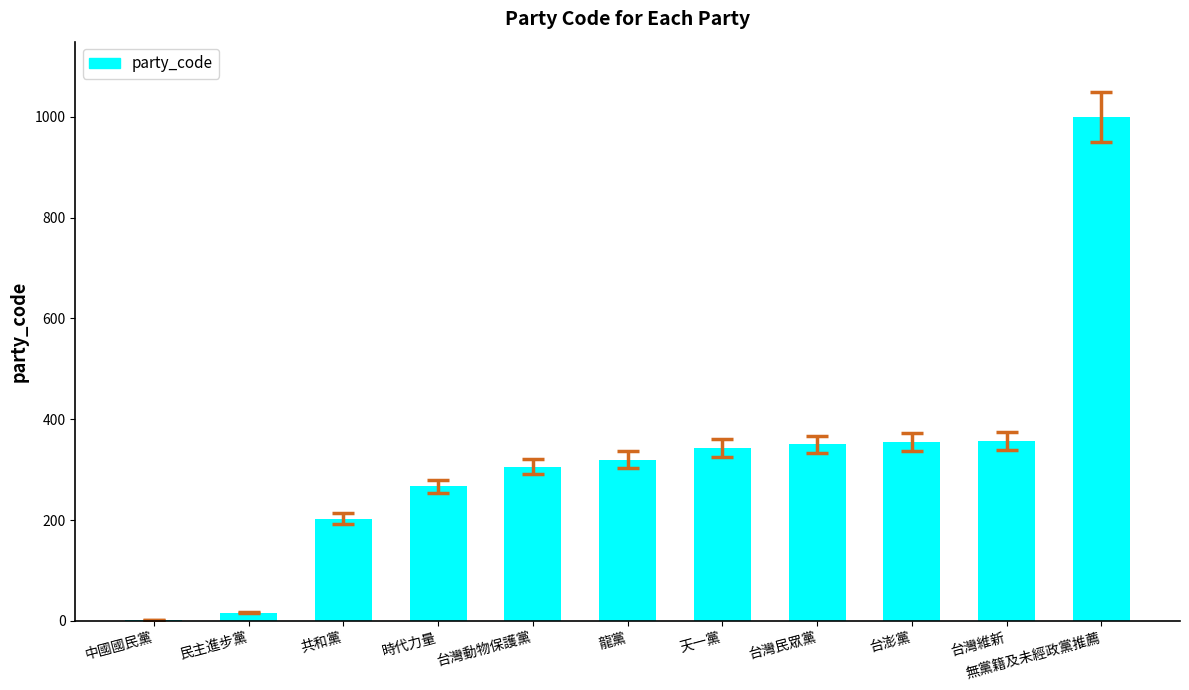

The value at 台澎黨 is 156. True or false?

False